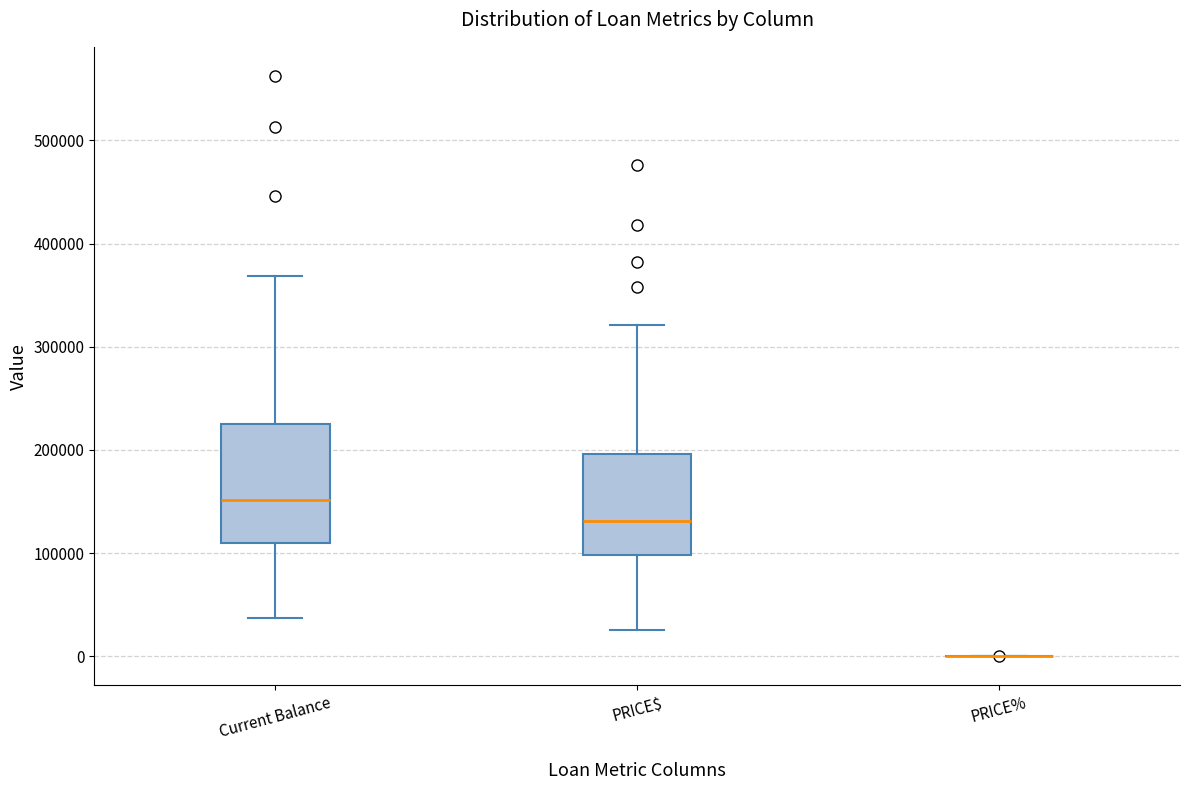

Where does the upper whisker of the box for PRICE$ end on the y-axis? The values are not printed on the chart, so give them approximately, as read against the axis.

320000